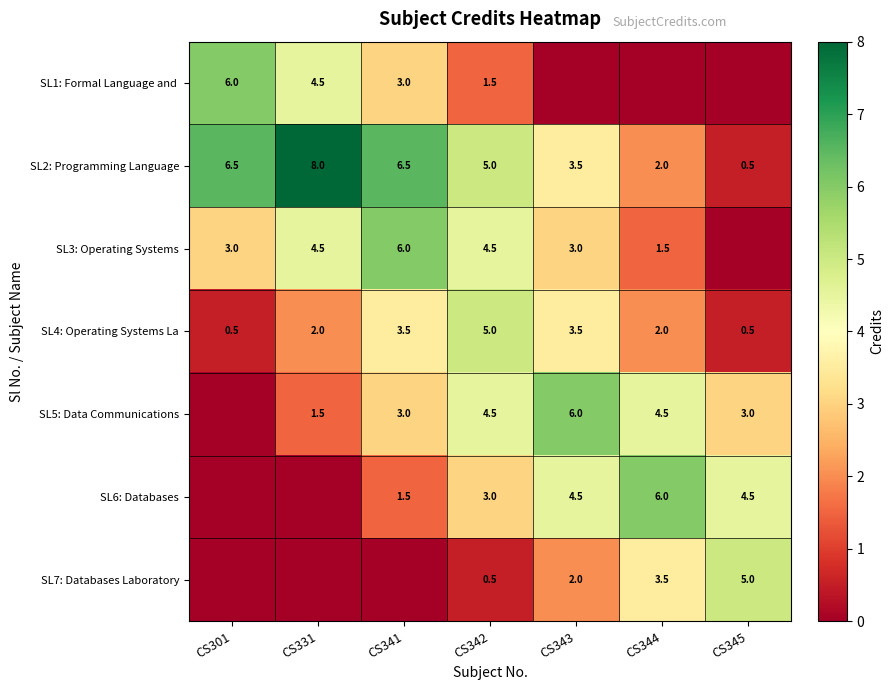

How many data points in SL2: Programming Language are less than 5?

3